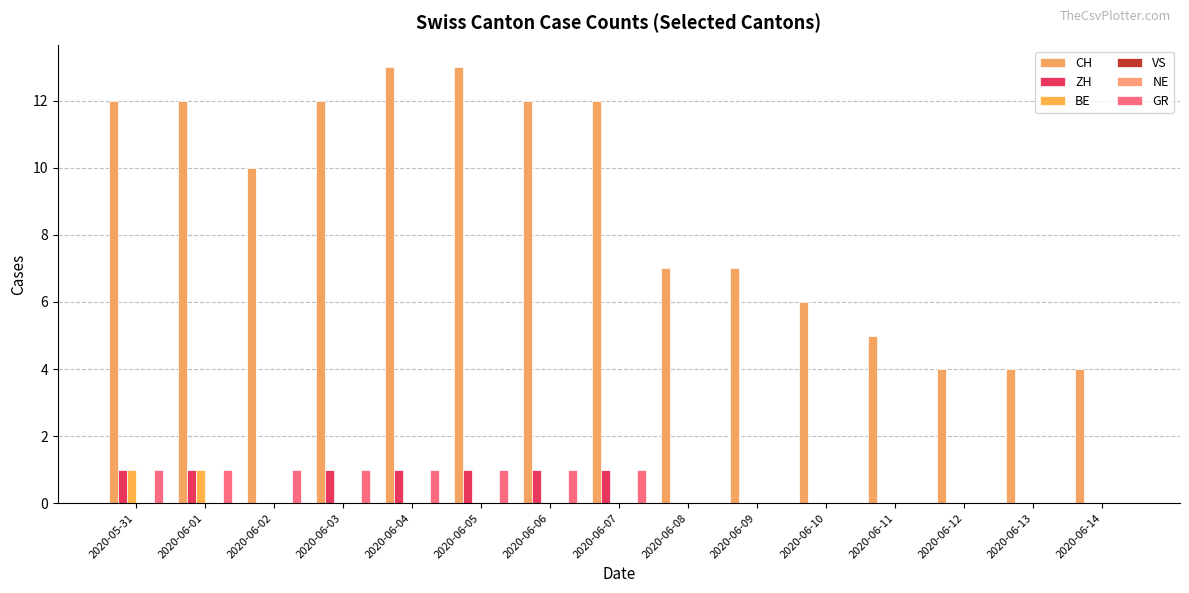

Which series has the largest range (max minus min)?

CH